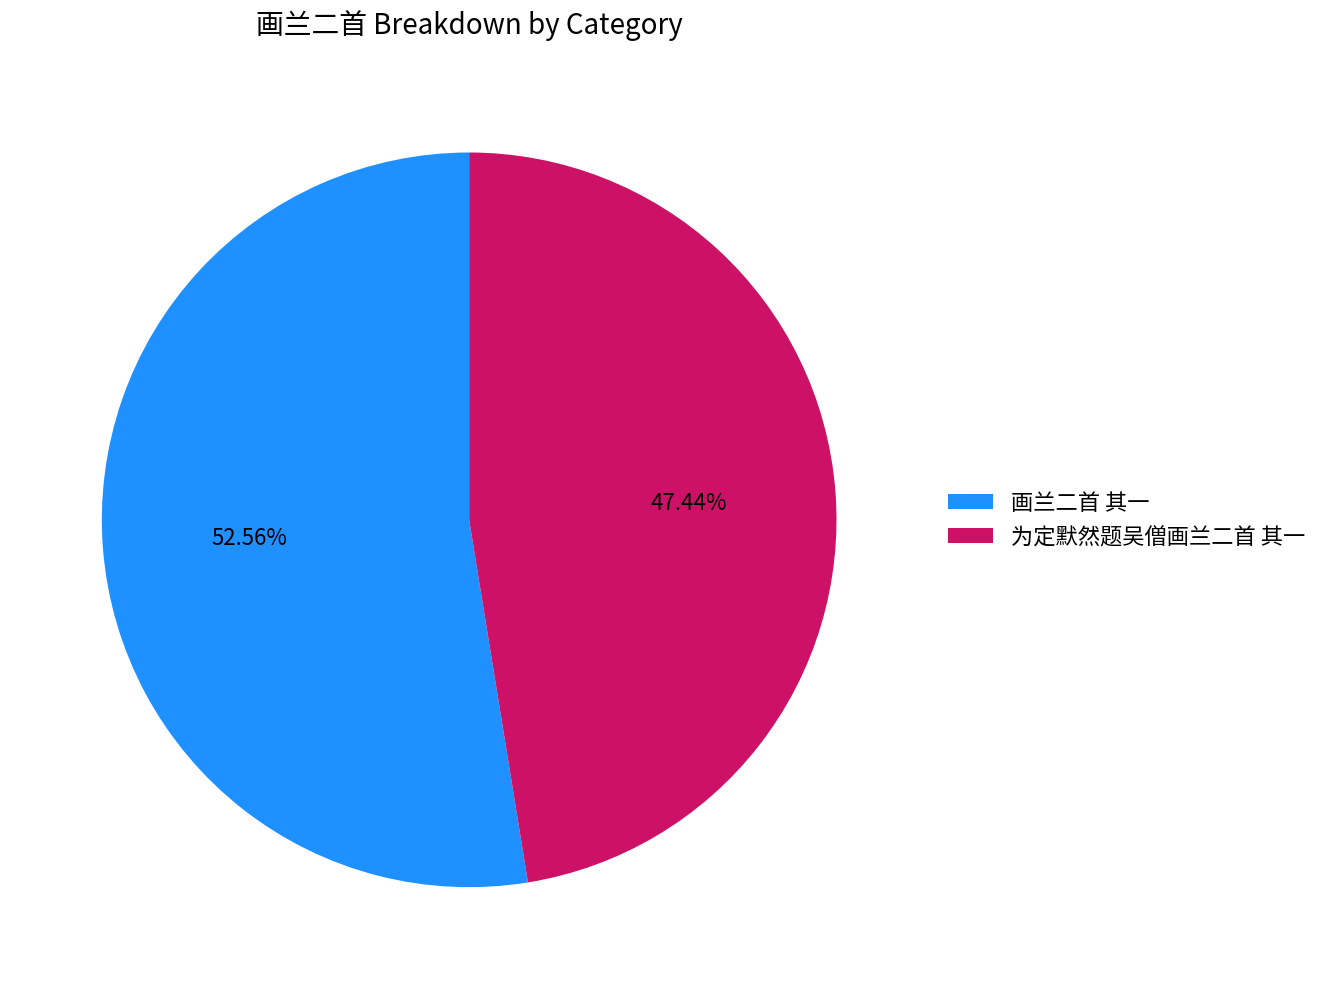

What is the ratio of the value at 画兰二首 其一 to the value at 为定默然题吴僧画兰二首 其一?

1.1